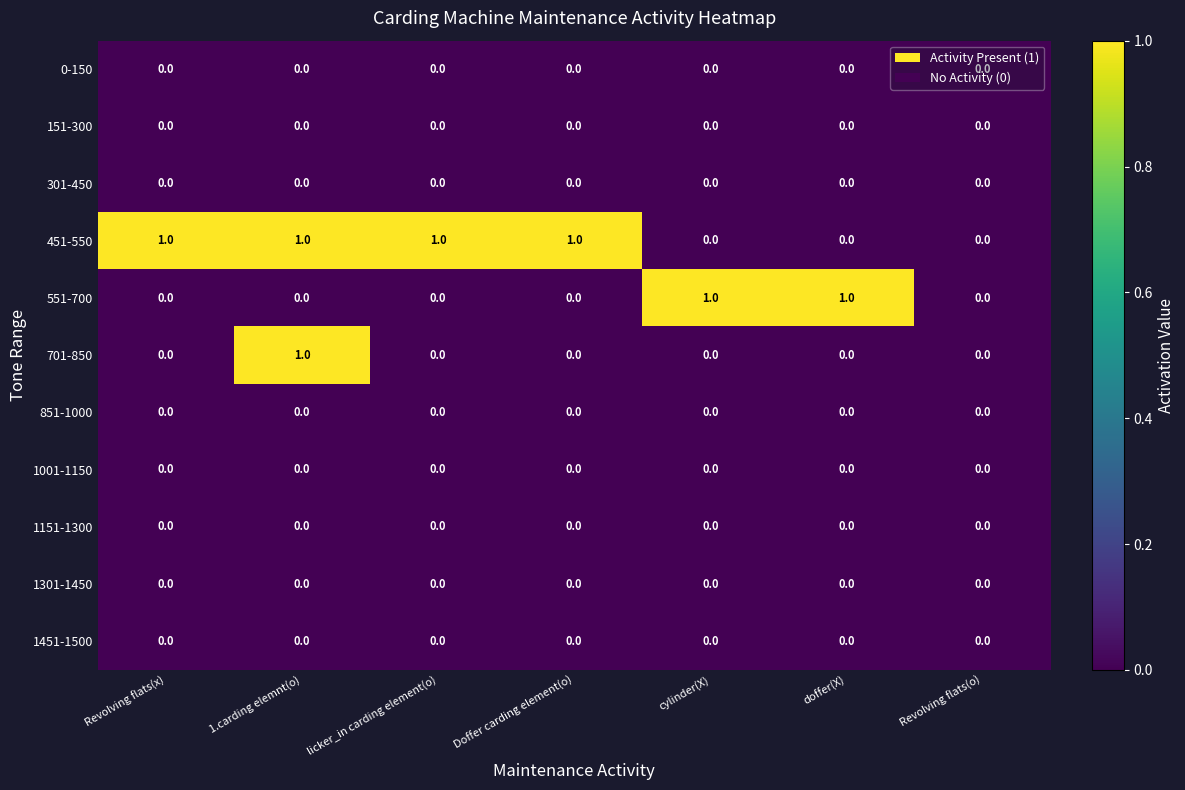

True or false: 1301-1450 has a value of 0 at Revolving flats(x).

True